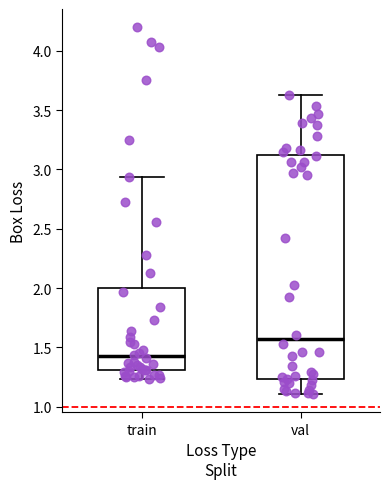

Reading left to right, read every box against the y-axis: the position of its median line, the range the box covers, and the ends of its whiskers. The values are not printed on the chart, so give them approximately, as read against the axis.

train: median 1.40, box 1.30 to 2.00, whiskers 1.25 to 2.95
val: median 1.55, box 1.25 to 3.10, whiskers 1.10 to 3.60